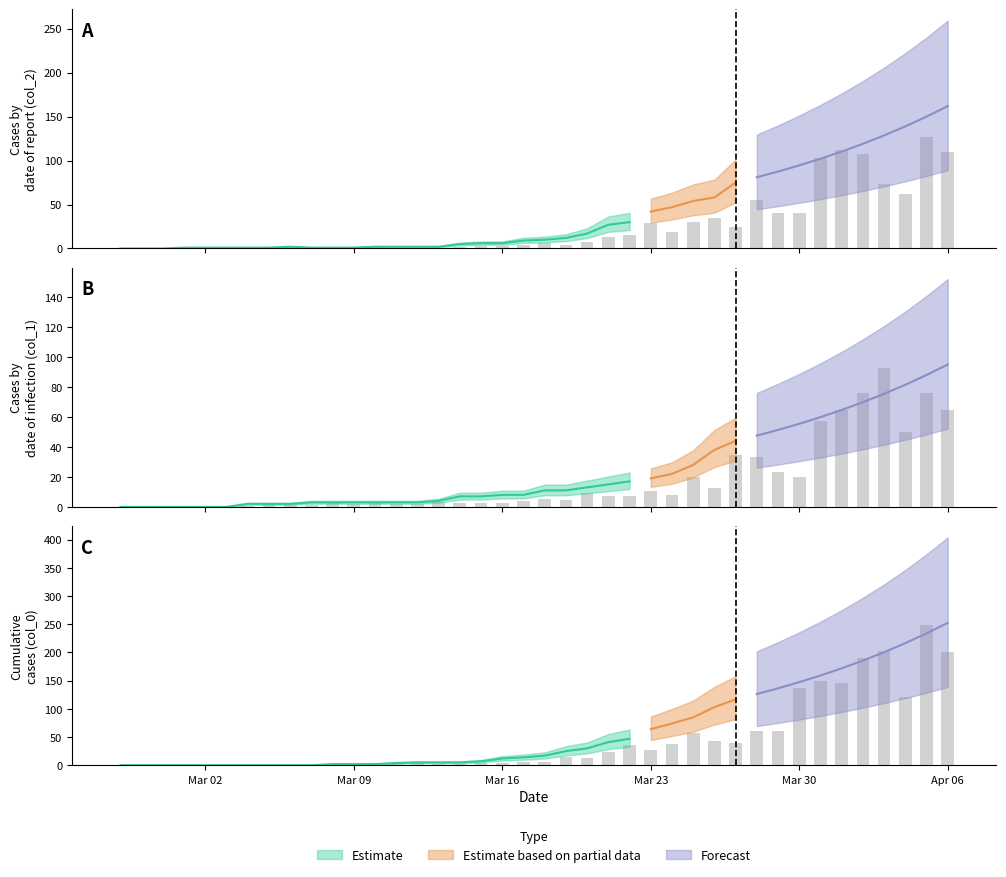

Is the value of col_2 at 6 greater than the value of col_0 at 28?

No